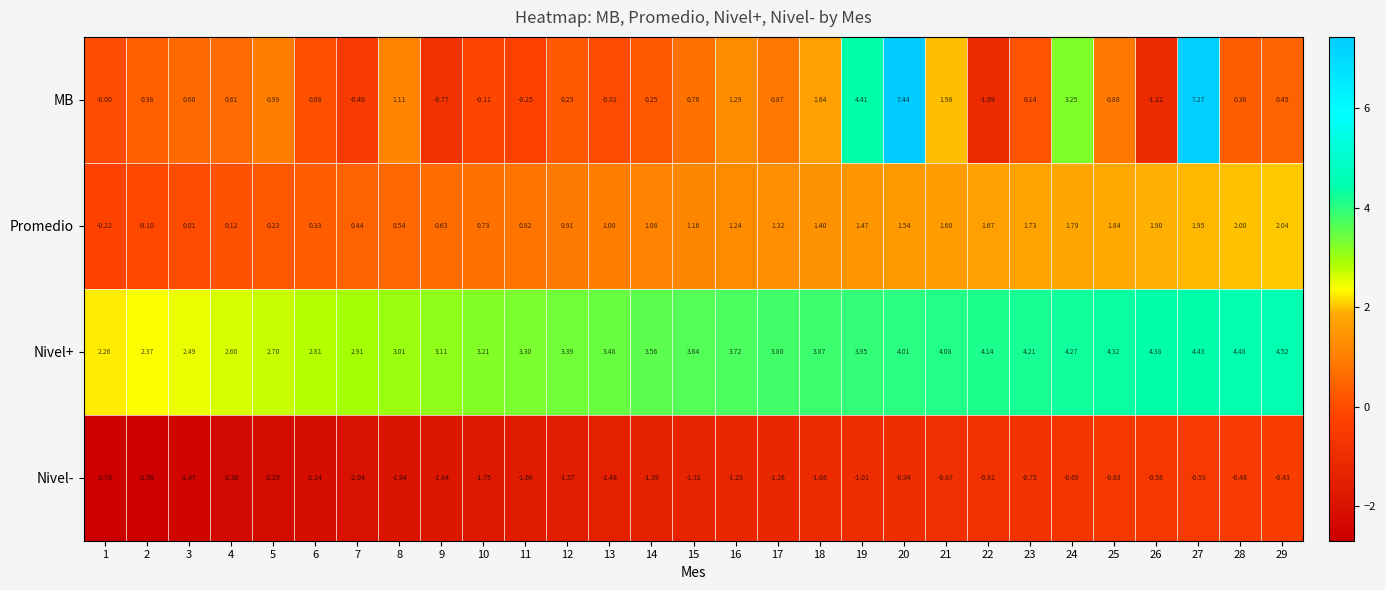

Which series has the largest total across all categories?

Nivel+